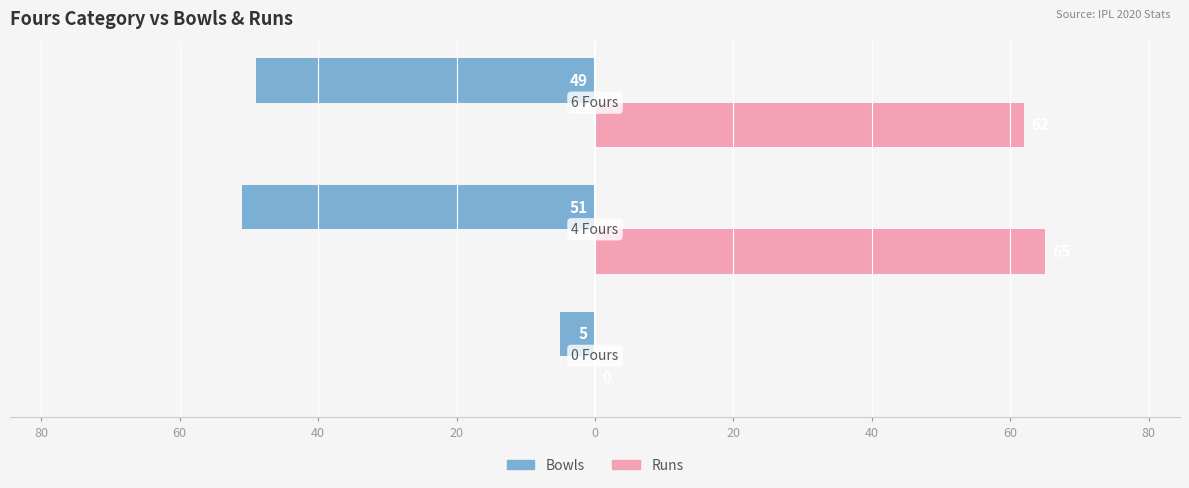

Which series has the largest range (max minus min)?

Runs